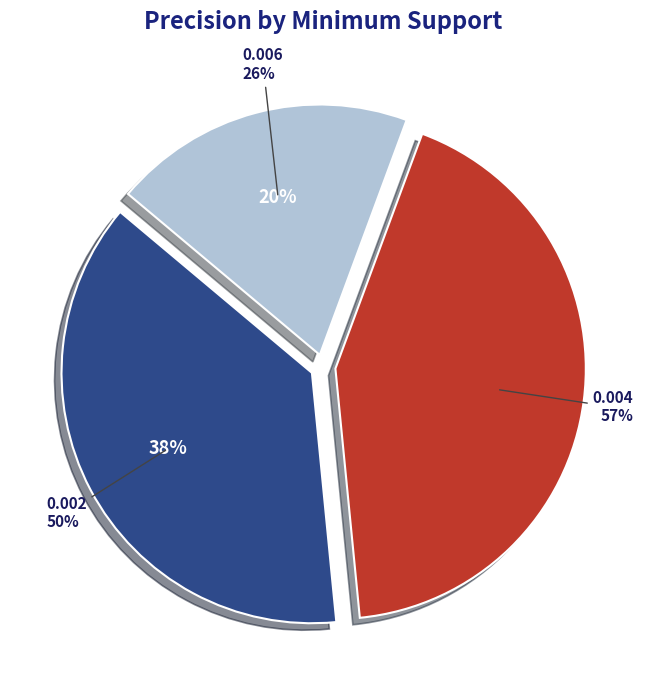

To the nearest percent, what percentage of the pie is 0.004?

43%